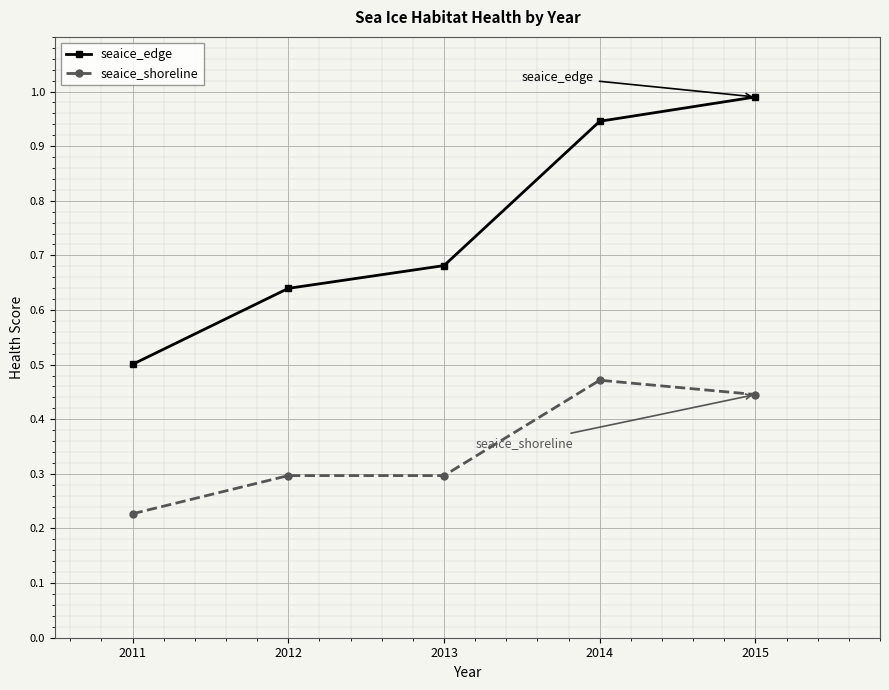

True or false: seaice_edge and seaice_shoreline cross at least once.

False